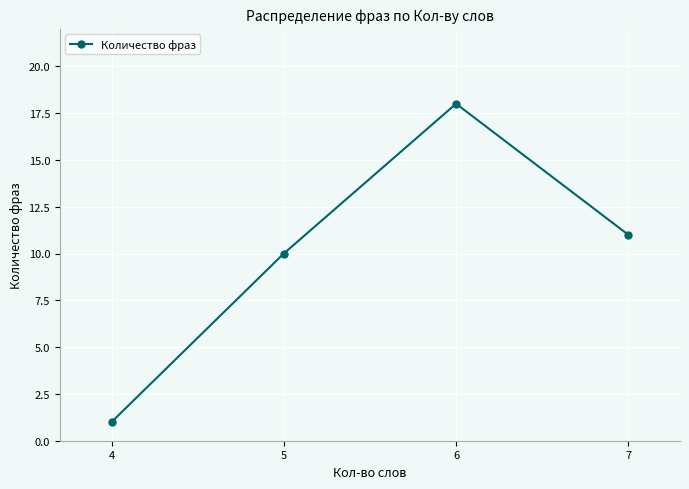

Does the chart have visible grid lines?

Yes